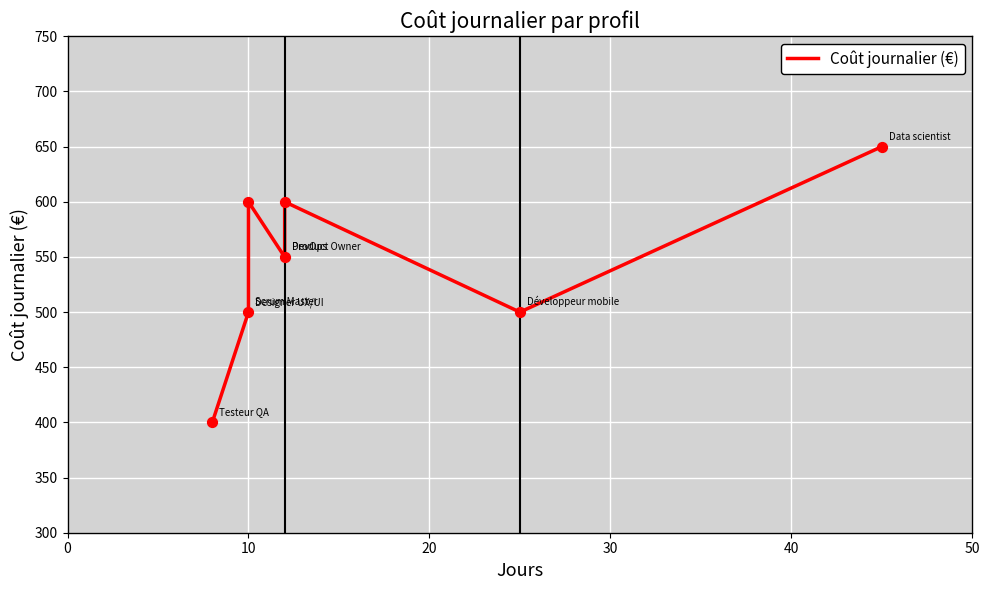

Which has a higher value, 10 or 30?

30